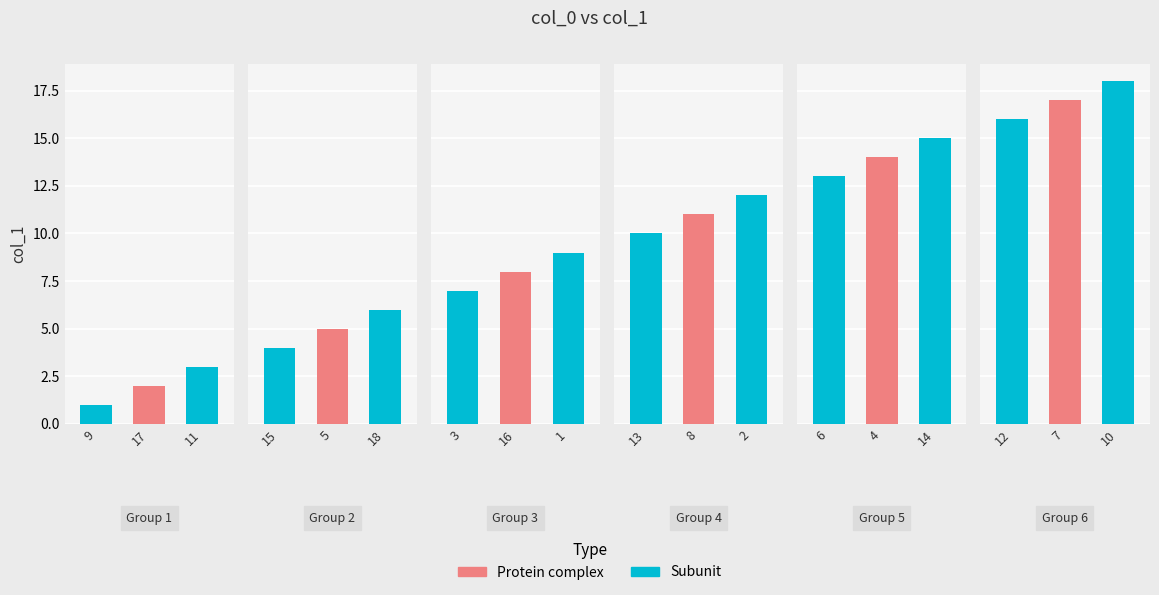

What is the value of the 3rd bar from the left?

3